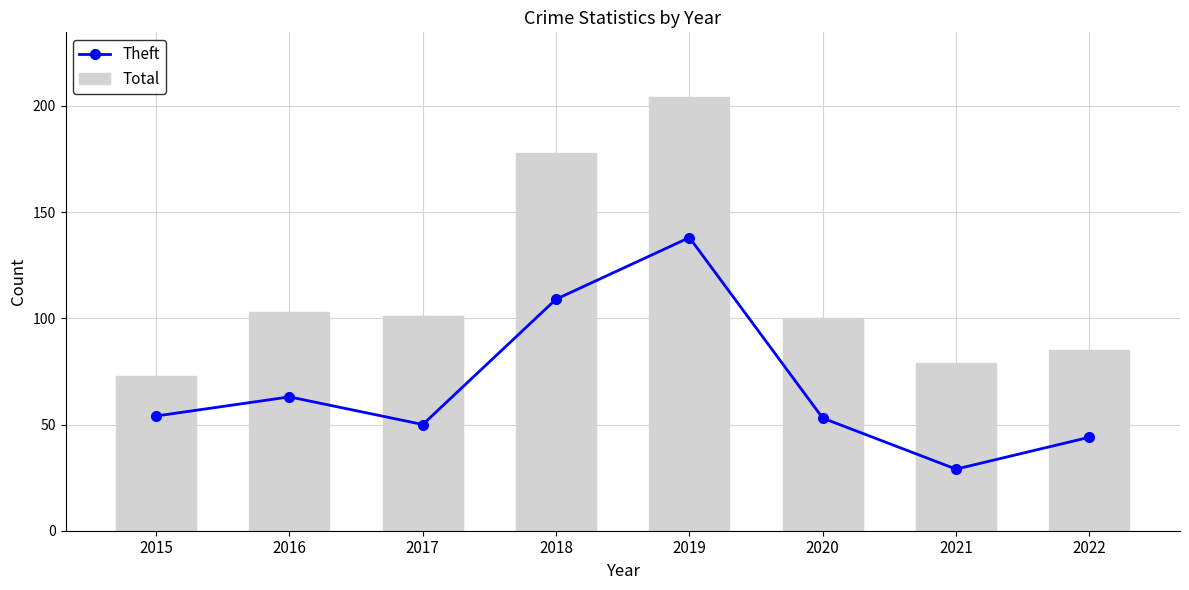

Reading left to right, list all the values displayed in this chart.

Theft: 2015=54	2016=63	2017=50	2018=109	2019=138	2020=53	2021=29	2022=44
Total: 2015=73	2016=103	2017=101	2018=178	2019=204	2020=100	2021=79	2022=85